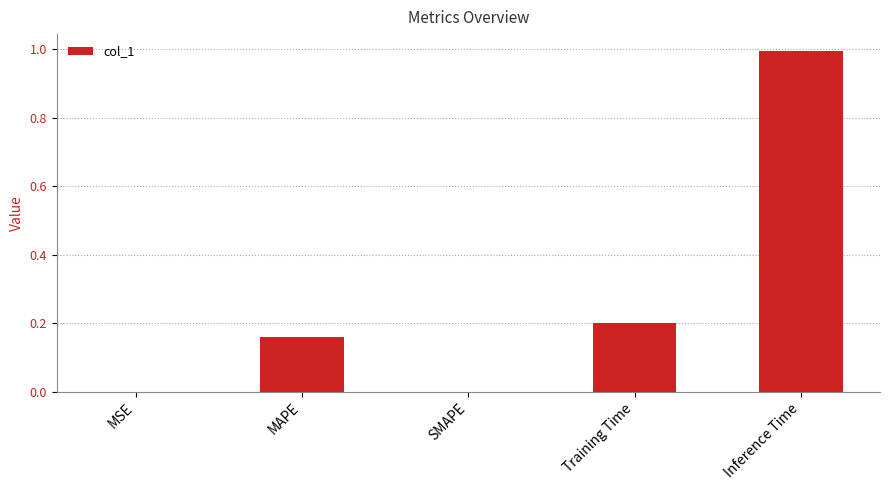

What is the change in value from SMAPE to Inference Time?

+1.0